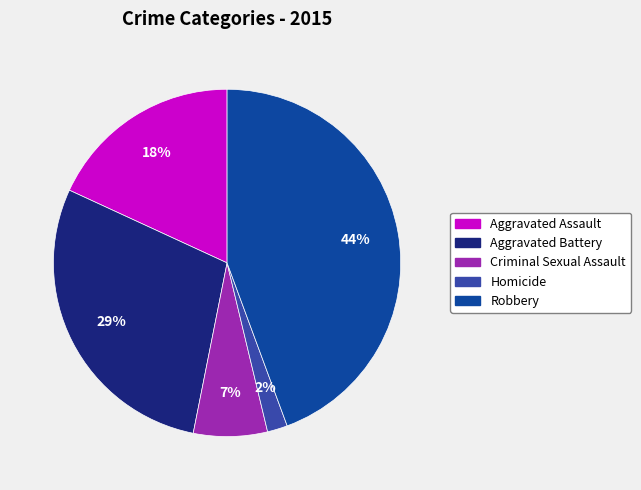

To the nearest percent, what percentage of the pie is Robbery?

44%